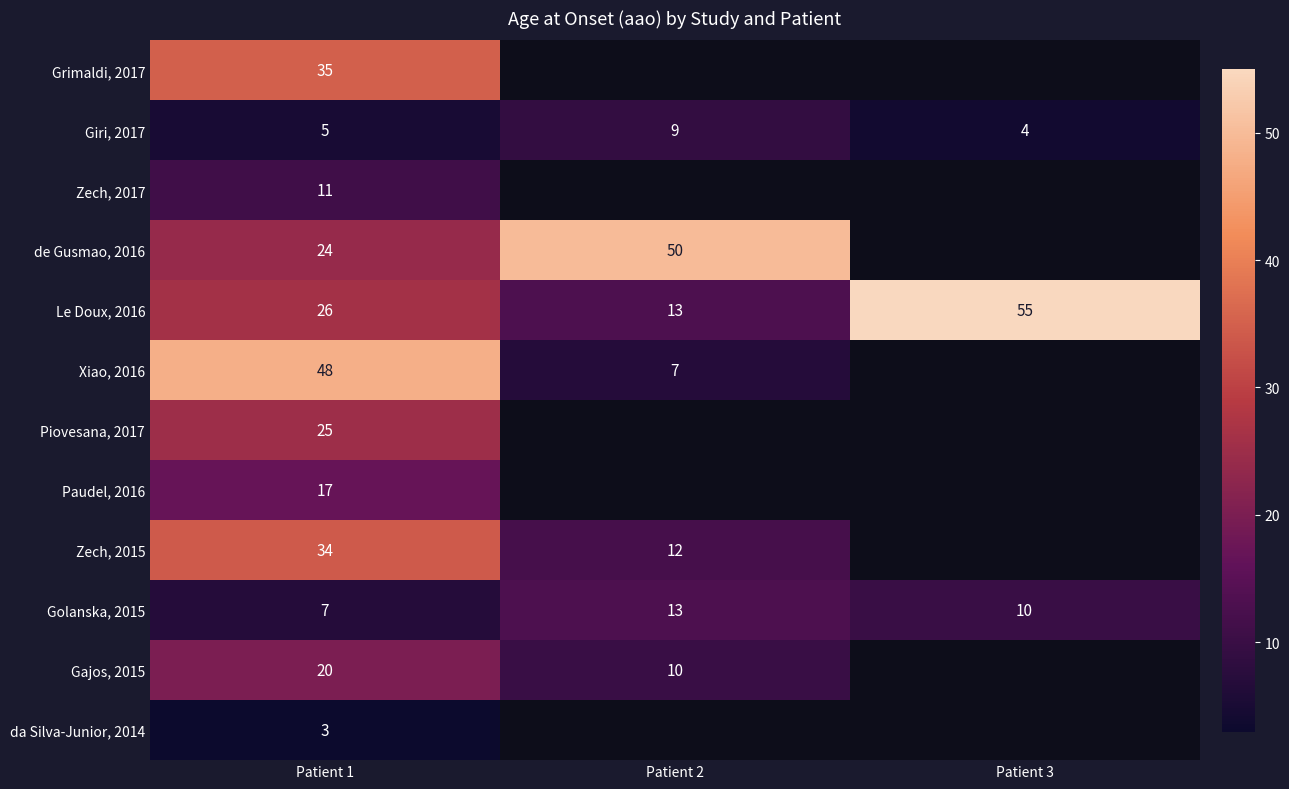

Which category has the highest value in the Giri, 2017 series?

Patient 2